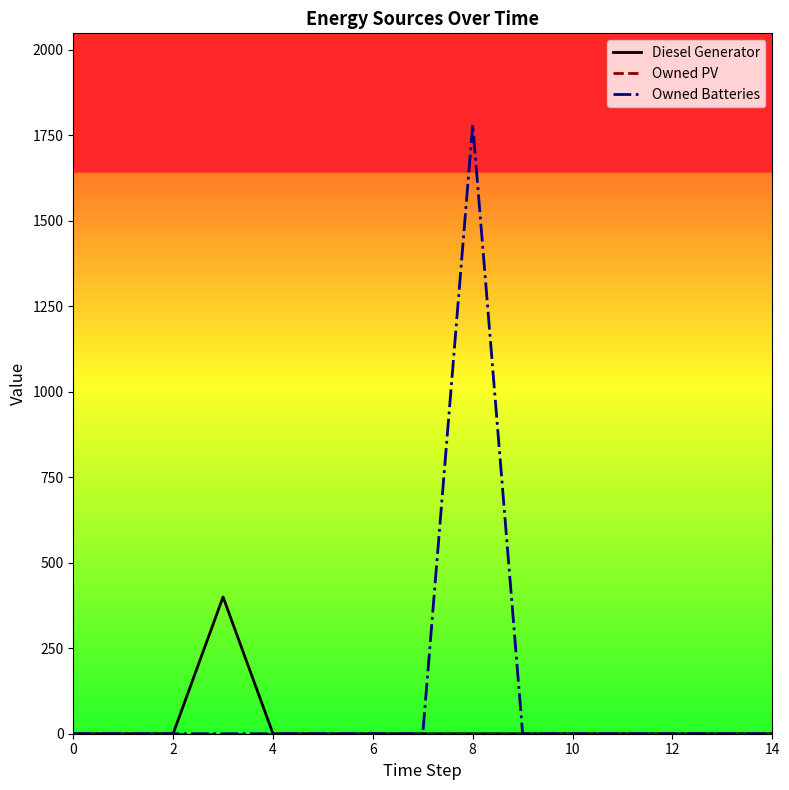

Which series has the widest spread of values?

Owned Batteries